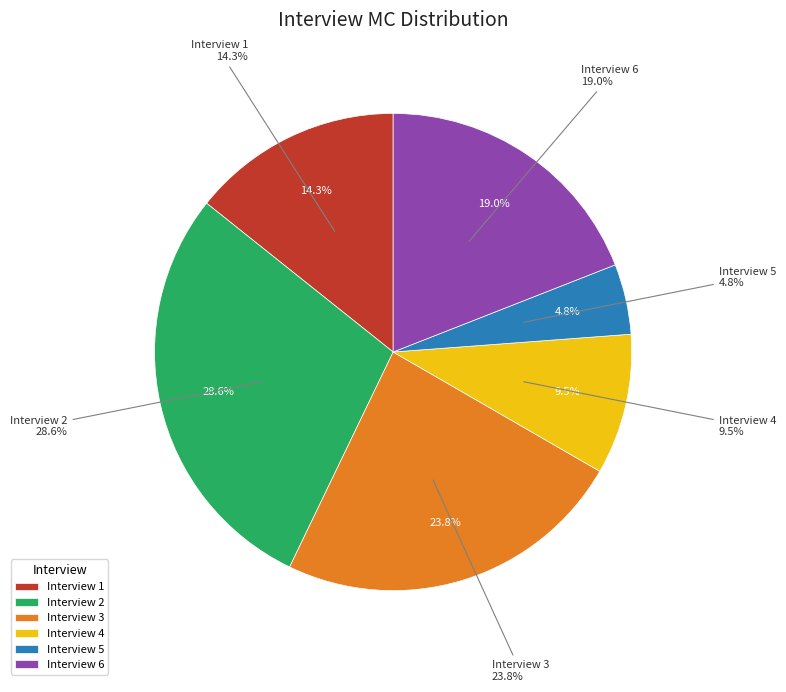

Rank the categories by value from highest to lowest.

2, 3, 6, 1, 4, 5